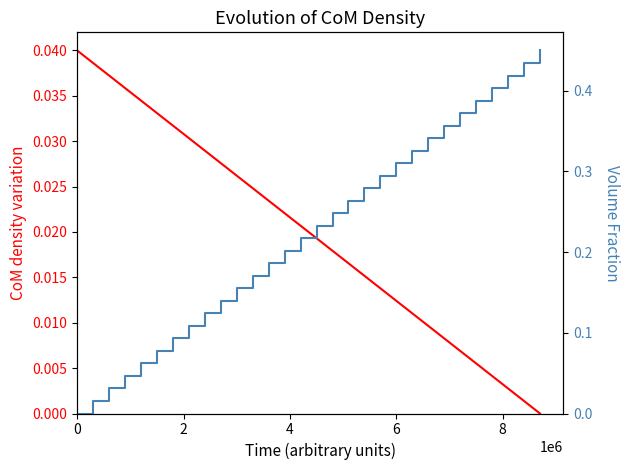

True or false: Volume Fraction and CoM density variation cross at least once.

True